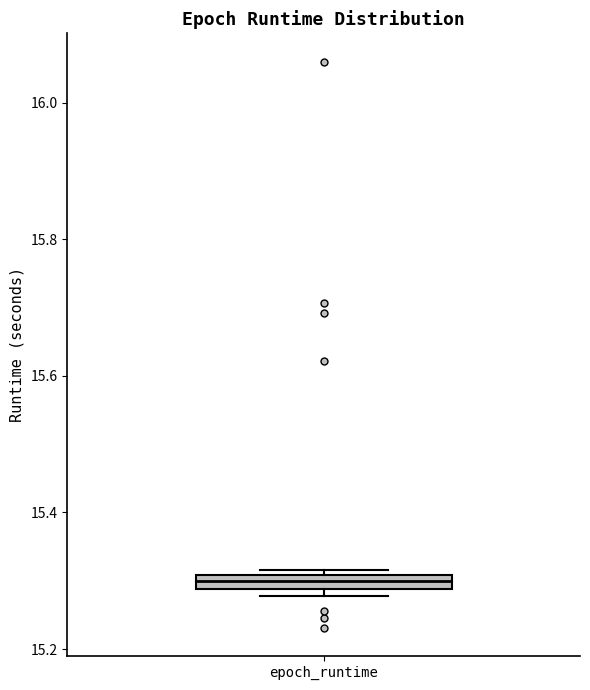

Where is the lower edge of the box for epoch_runtime on the y-axis? The values are not printed on the chart, so give them approximately, as read against the axis.

15.28